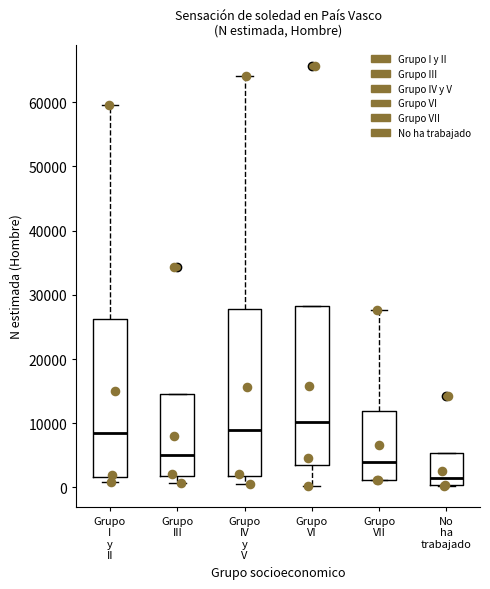

Which box is the tallest, from its lower edge to its upper edge?

Grupo IV y V